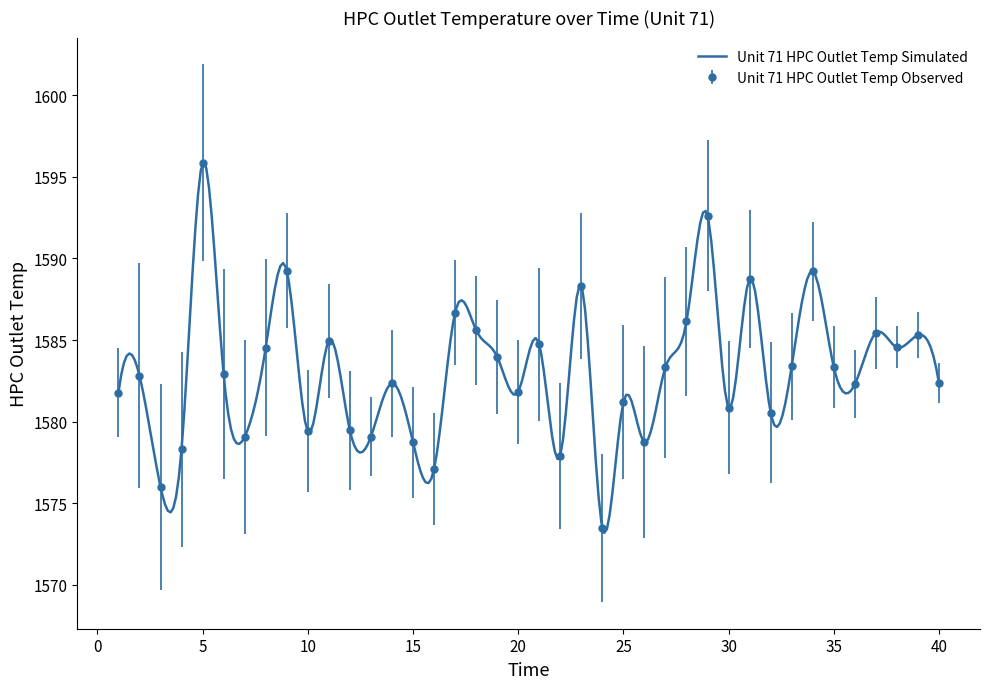

Rank the categories by value from highest to lowest.

5, 29, 9, 34, 31, 23, 17, 28, 18, 37, 39, 11, 21, 38, 8, 19, 33, 35, 27, 6, 2, 40, 14, 36, 20, 1, 25, 30, 32, 12, 10, 13, 7, 15, 26, 4, 22, 16, 3, 24